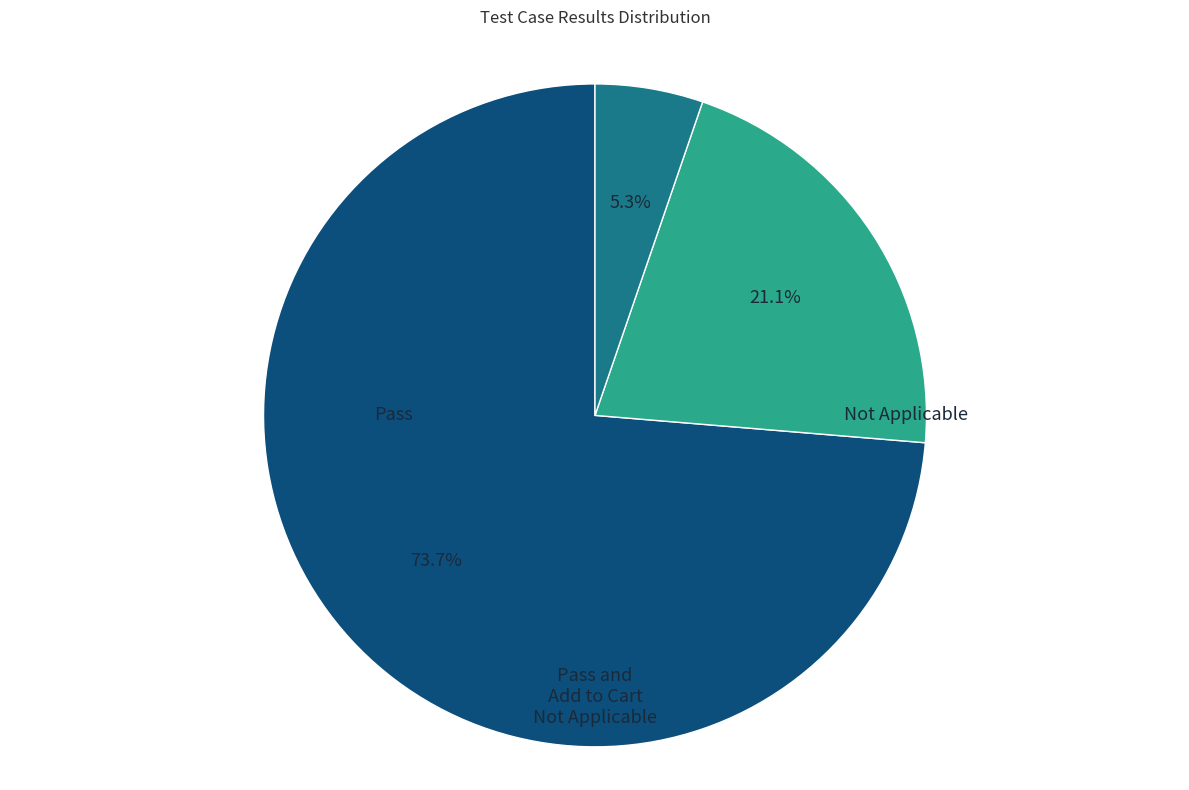

Which slice is the largest?

Pass